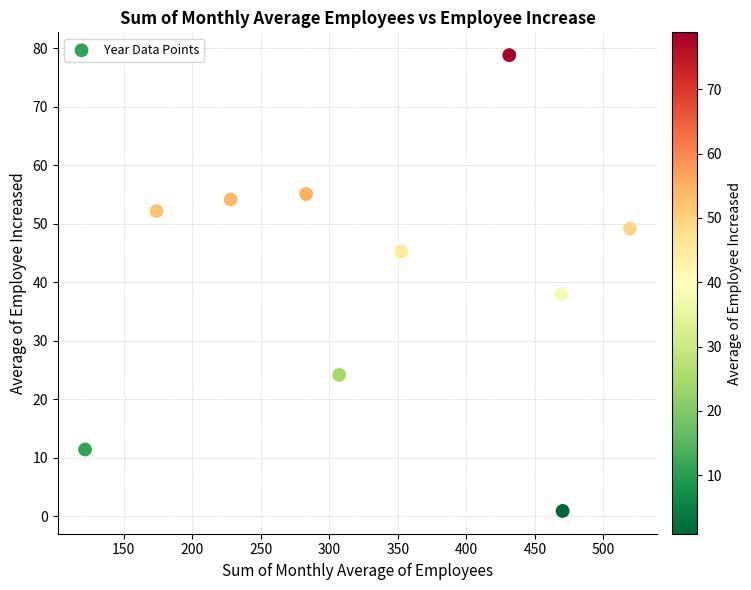

What is the range of X values (max minus min)?

397.7